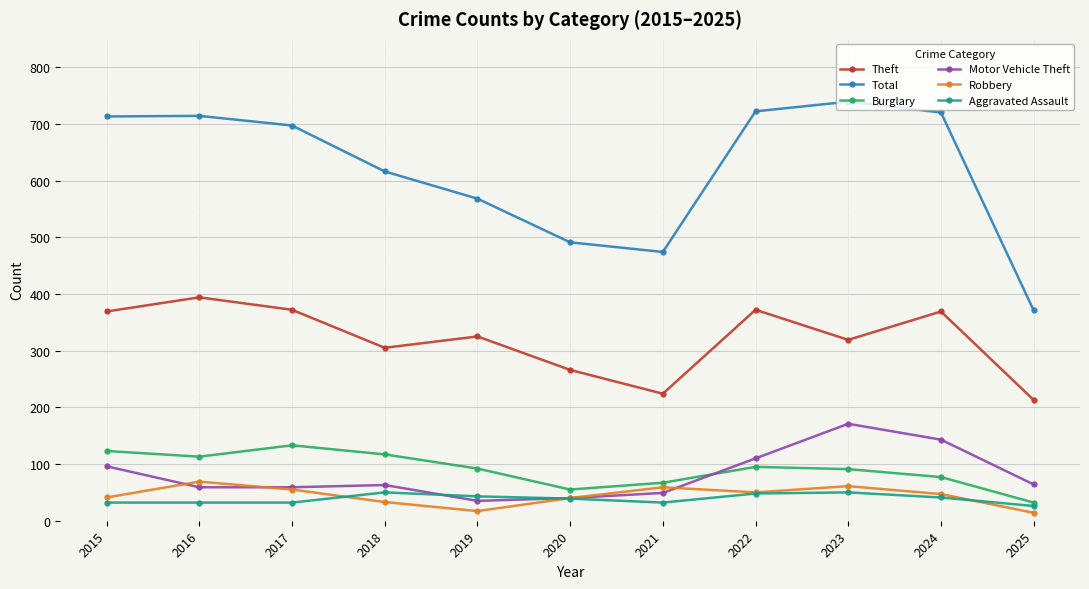

What is the minimum value shown in the chart?

14